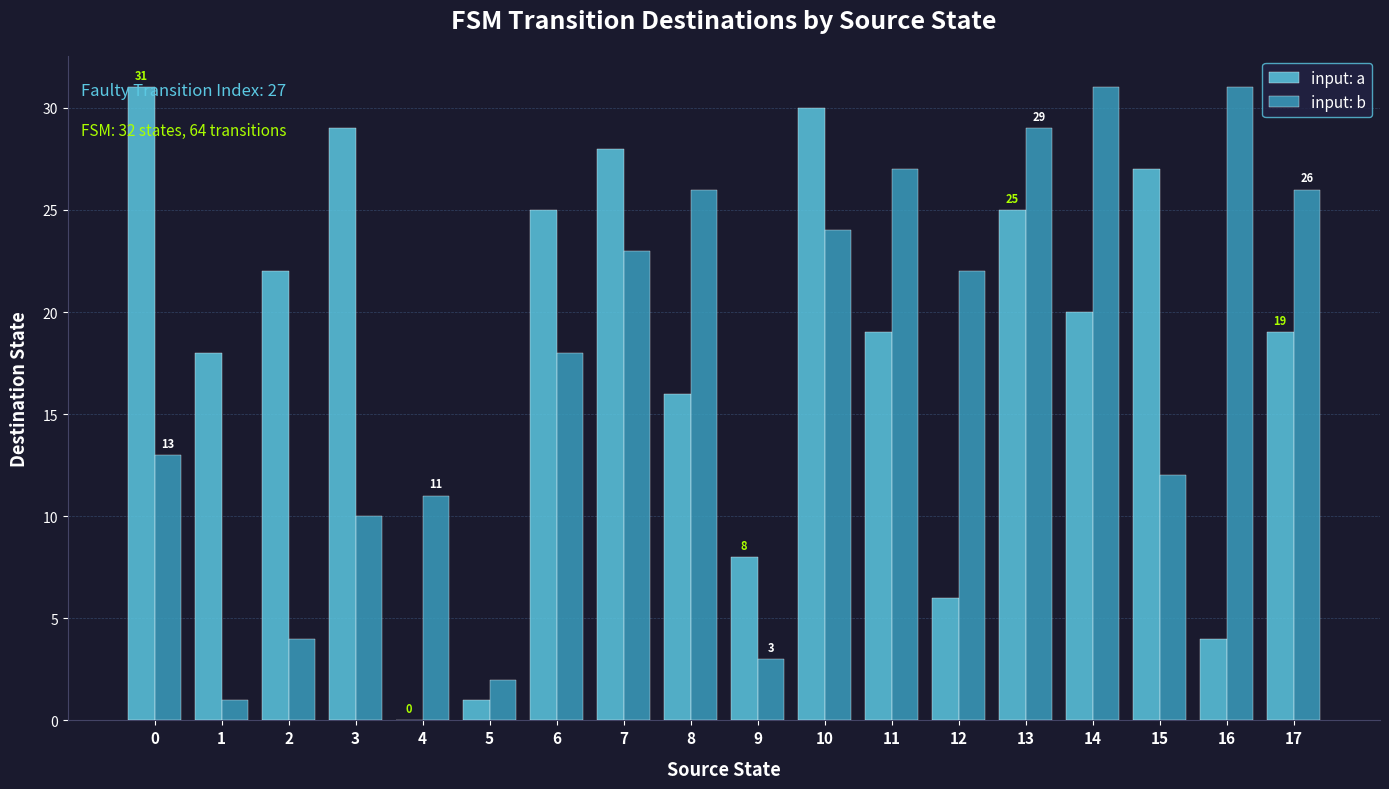

What is the sum of all input: a values?

328